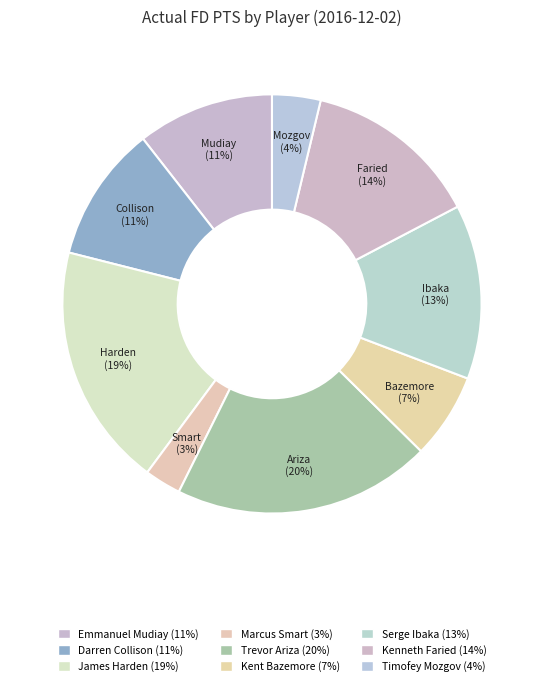

What is the change in value from Emmanuel Mudiay to Kenneth Faried?

+5.9